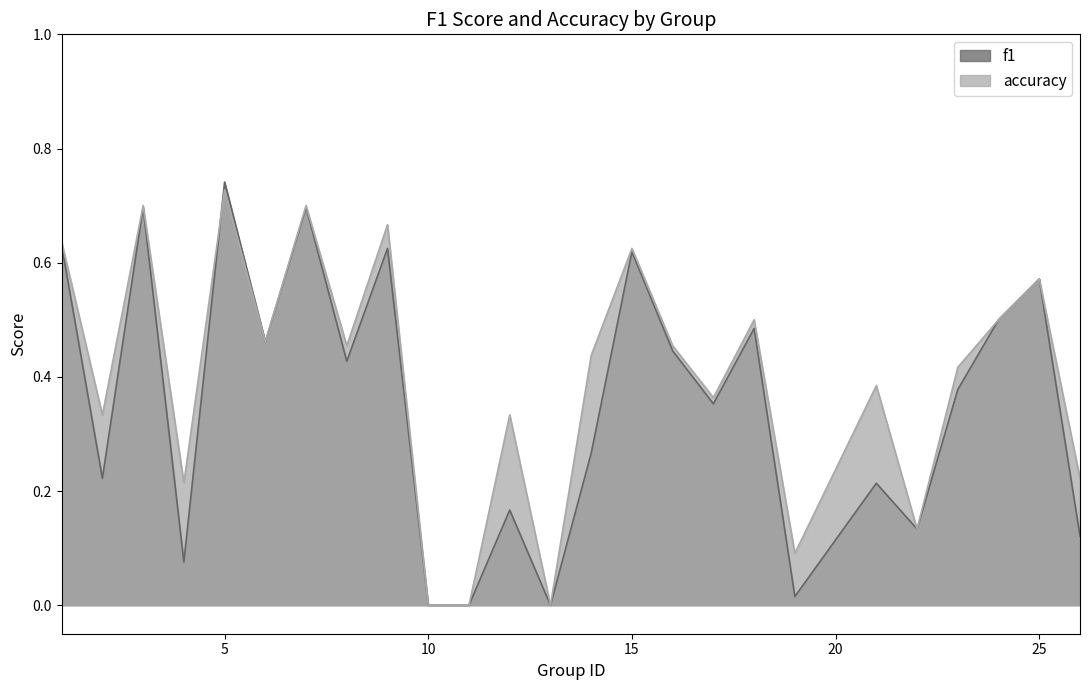

What value does the f1 series have at 26?

0.1